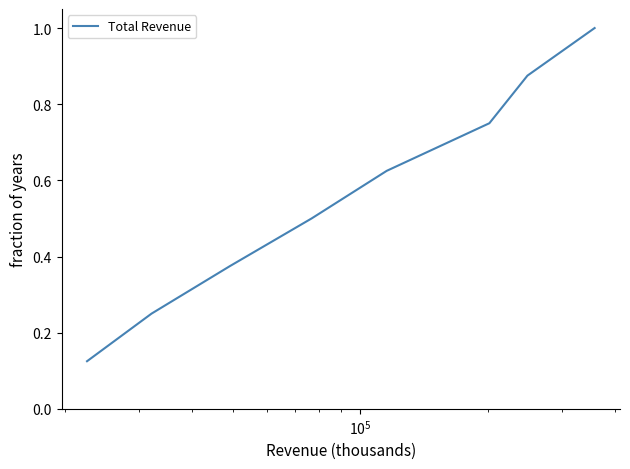

What is the greatest value displayed?

1.0